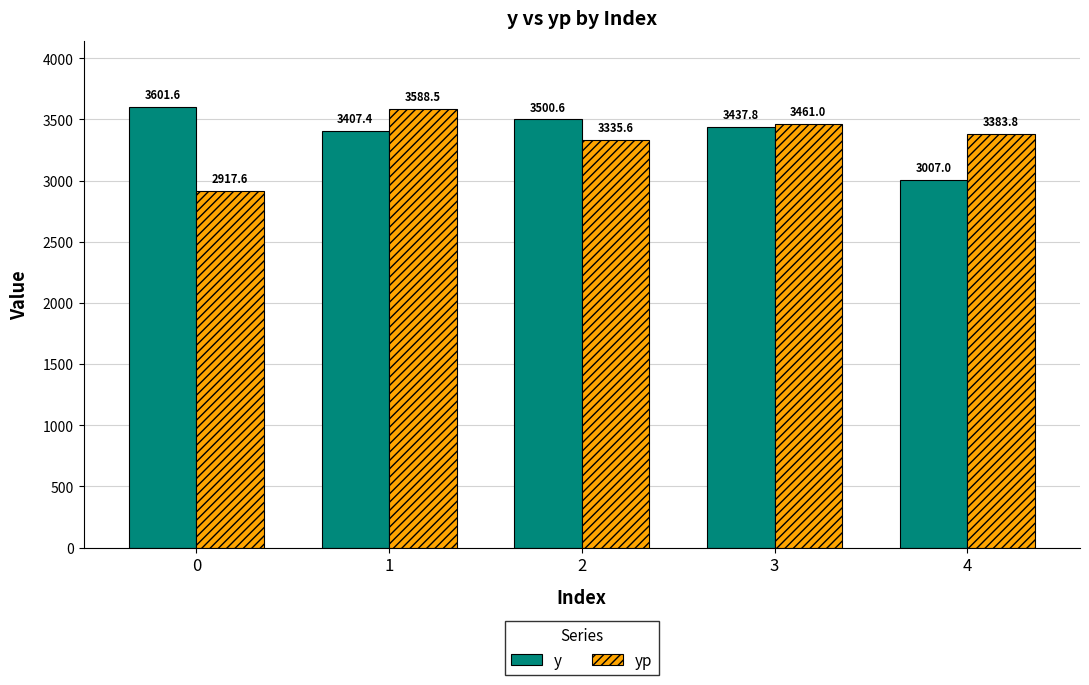

Is it true that y equals 5904.2 at 0?

False